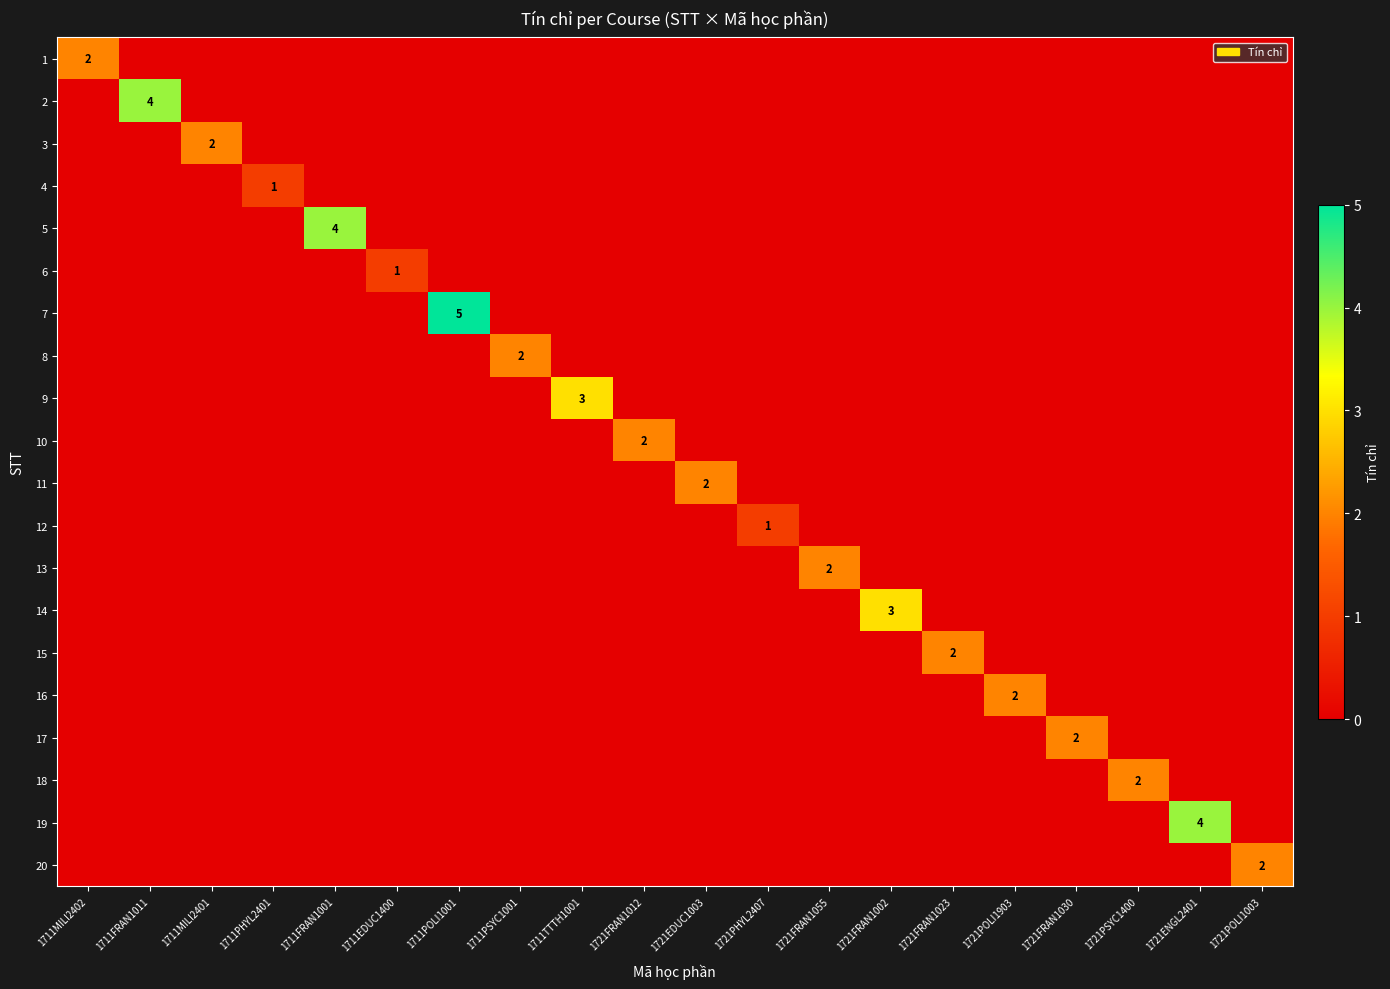

List the labels in order of 4 value, smallest first.

1711MILI2402, 1711FRAN1011, 1711MILI2401, 1711FRAN1001, 1711EDUC1400, 1711POLI1001, 1711PSYC1001, 1711TTTH1001, 1721FRAN1012, 1721EDUC1003, 1721PHYL2407, 1721FRAN1055, 1721FRAN1002, 1721FRAN1023, 1721POLI1903, 1721FRAN1030, 1721PSYC1400, 1721ENGL2401, 1721POLI1003, 1711PHYL2401